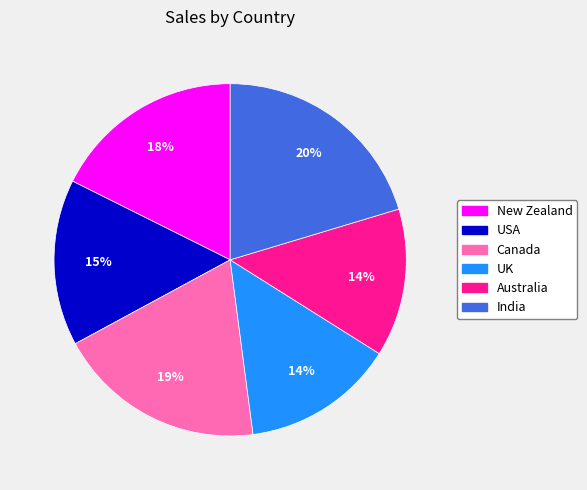

Is India the majority of the pie?

No